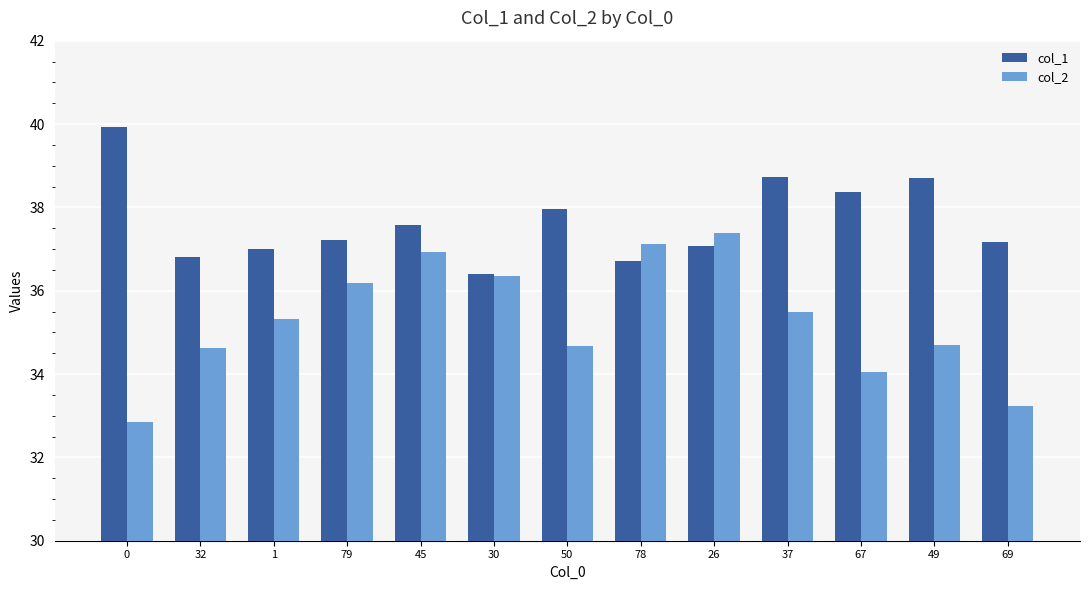

The value of col_1 at 26 is 37.1. True or false?

True